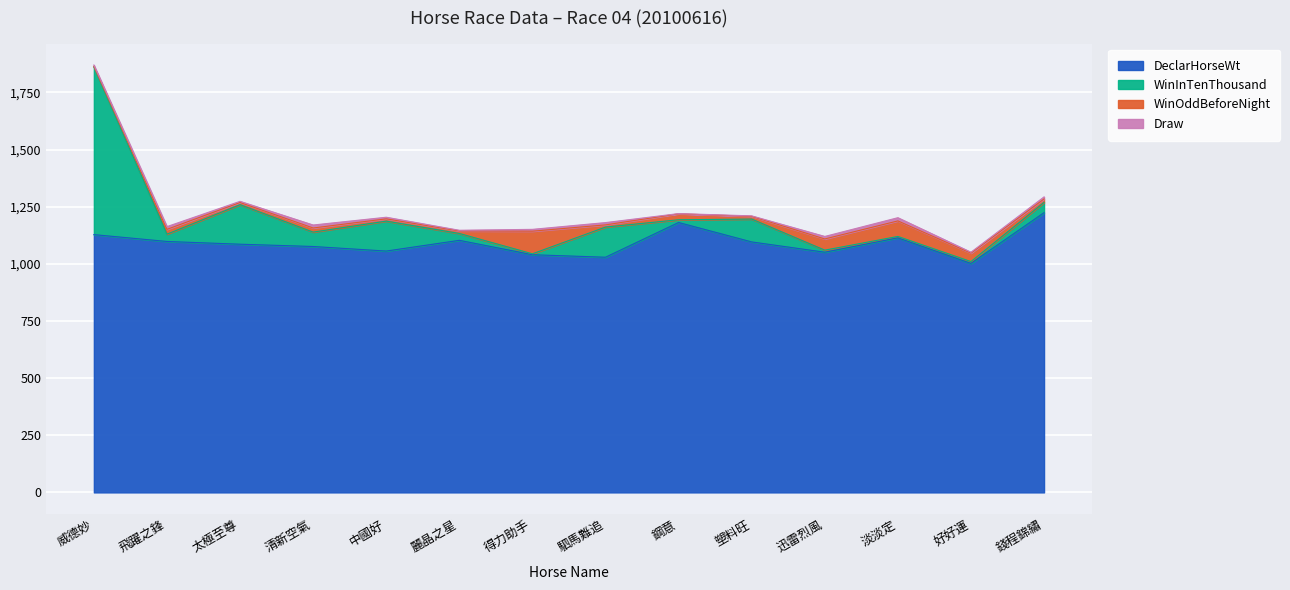

At which category is the sum across all series the highest?

威德妙